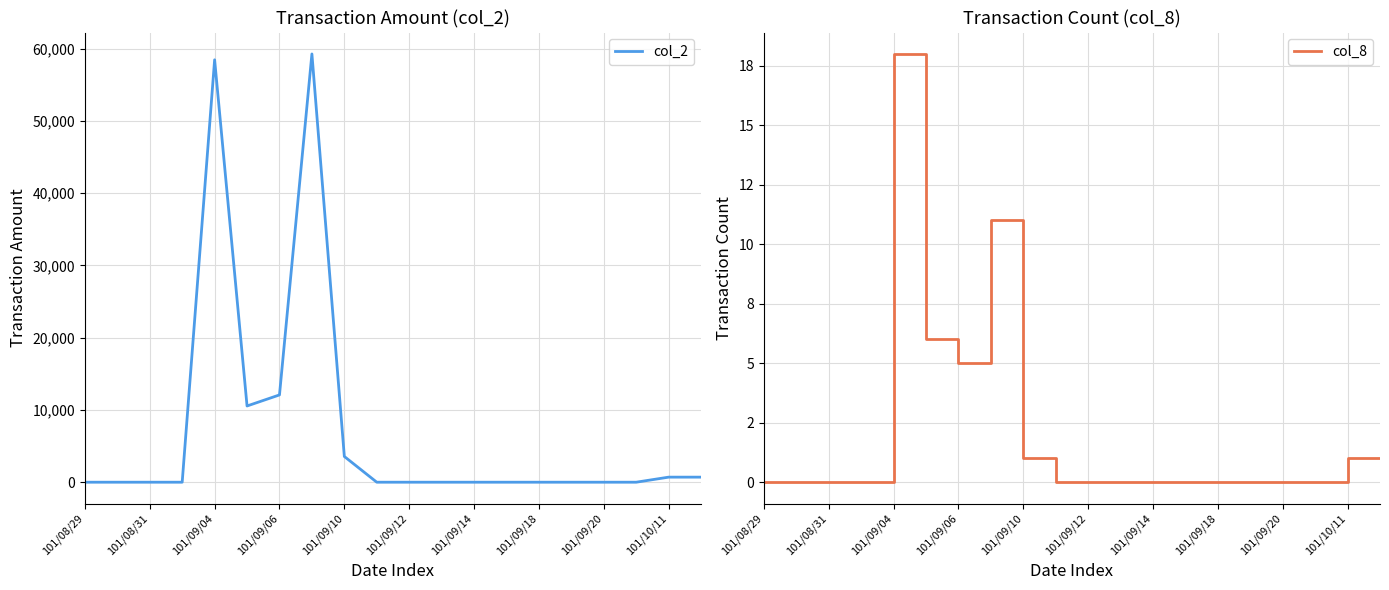

True or false: col_8 has a value of 0 at 101/08/29.

True